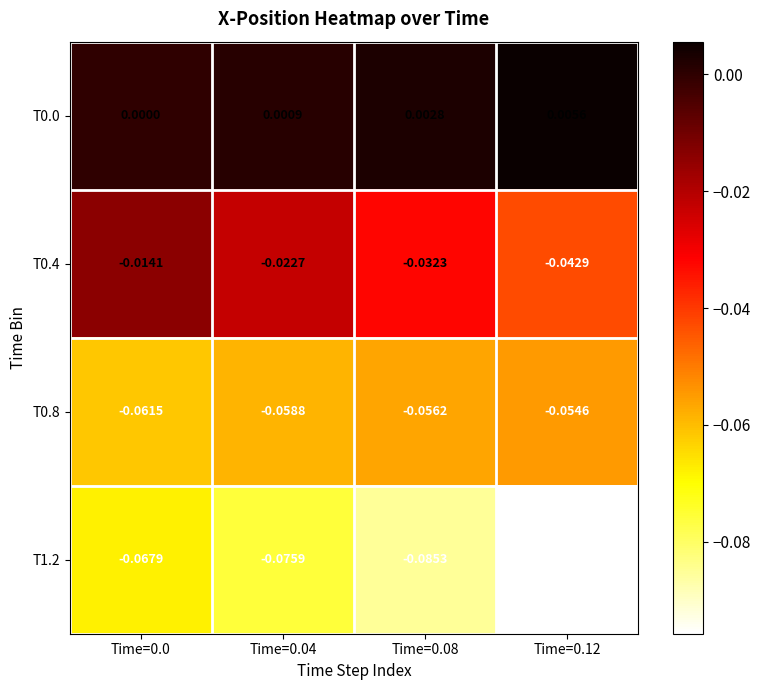

Is the value of T0.8 at Time=0.0 greater than the value of T0.4 at Time=0.04?

No